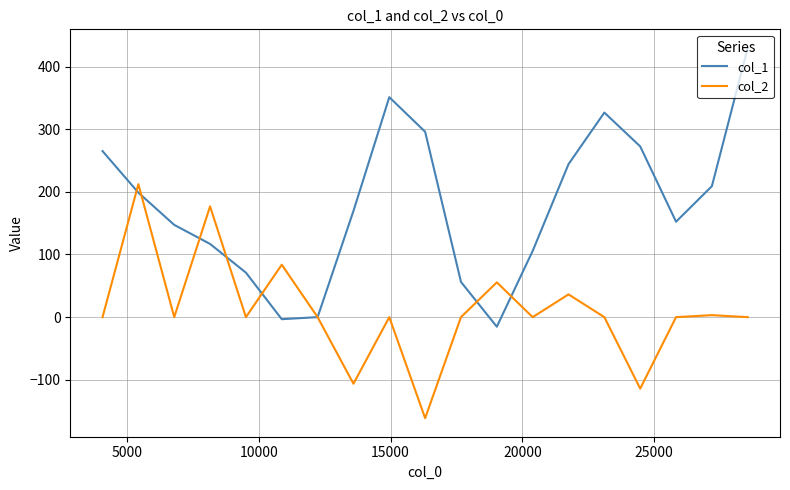

List the series in order of their overall mean, highest first.

col_1, col_2